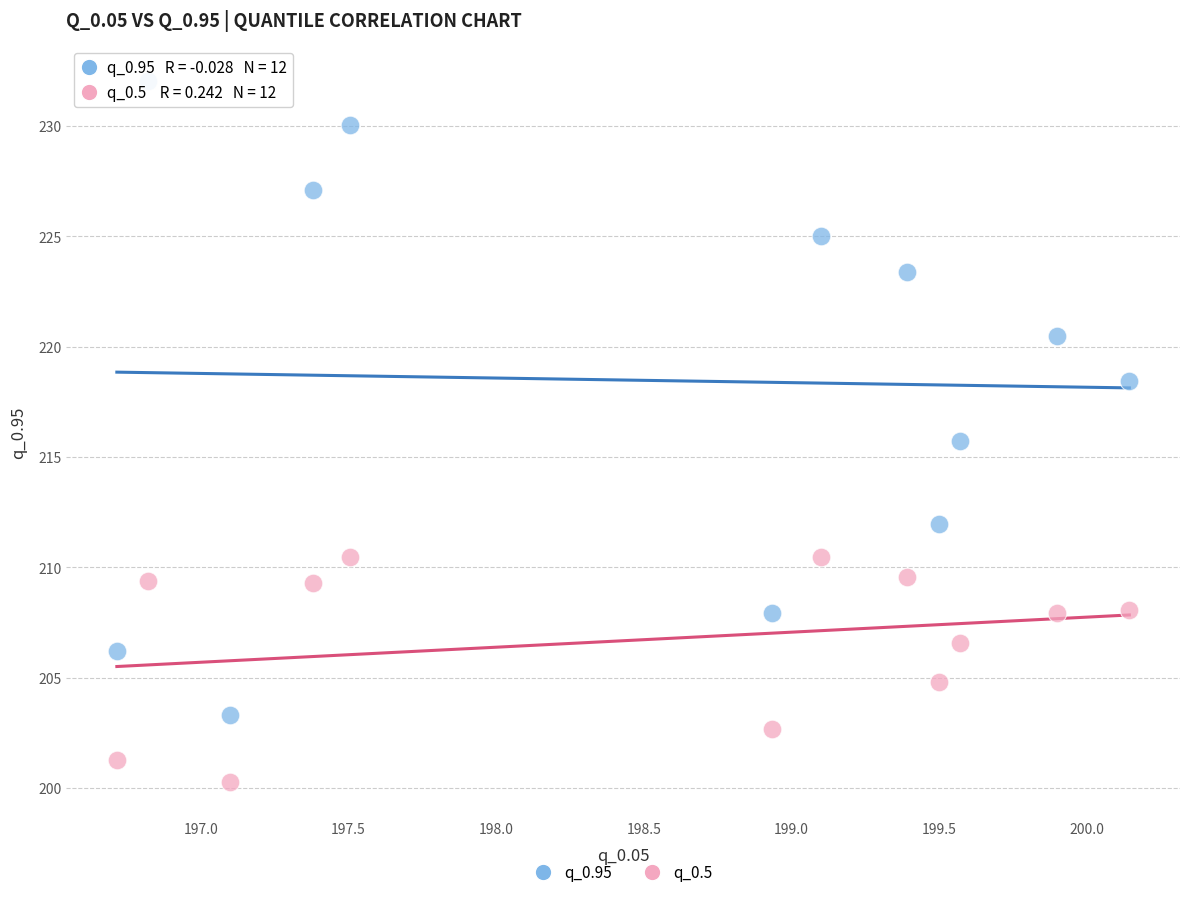

What are all the series names shown in the legend?

q_0.95, q_0.5